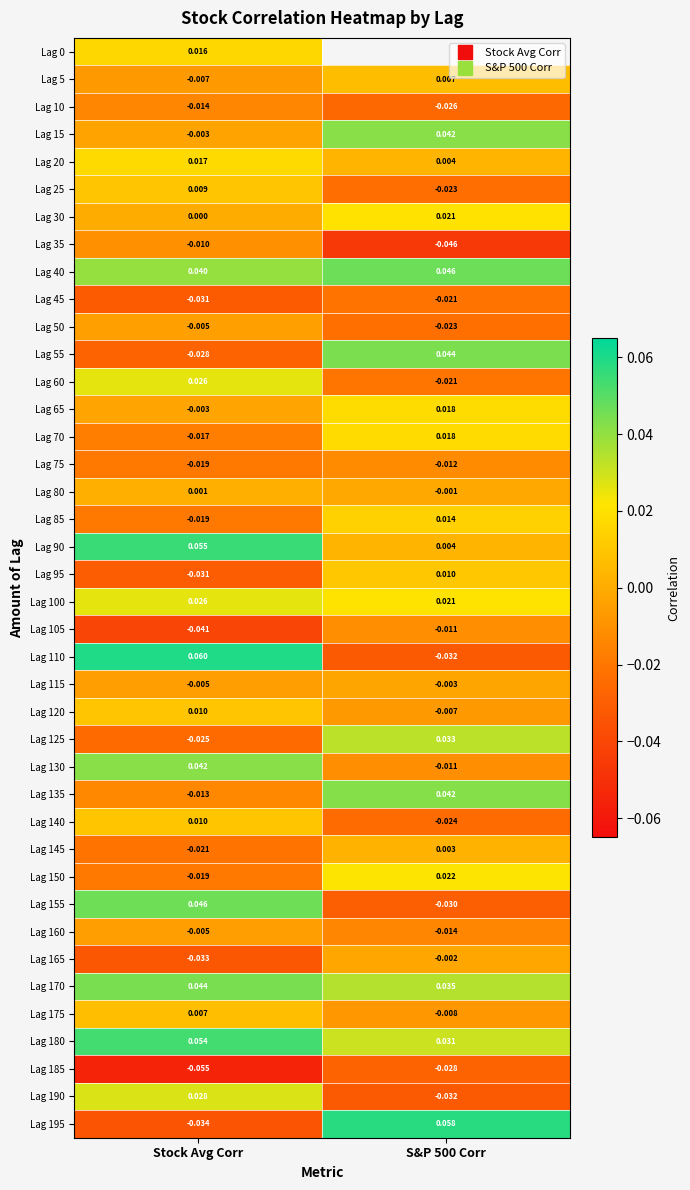

What is the minimum value shown in the chart?

-0.1